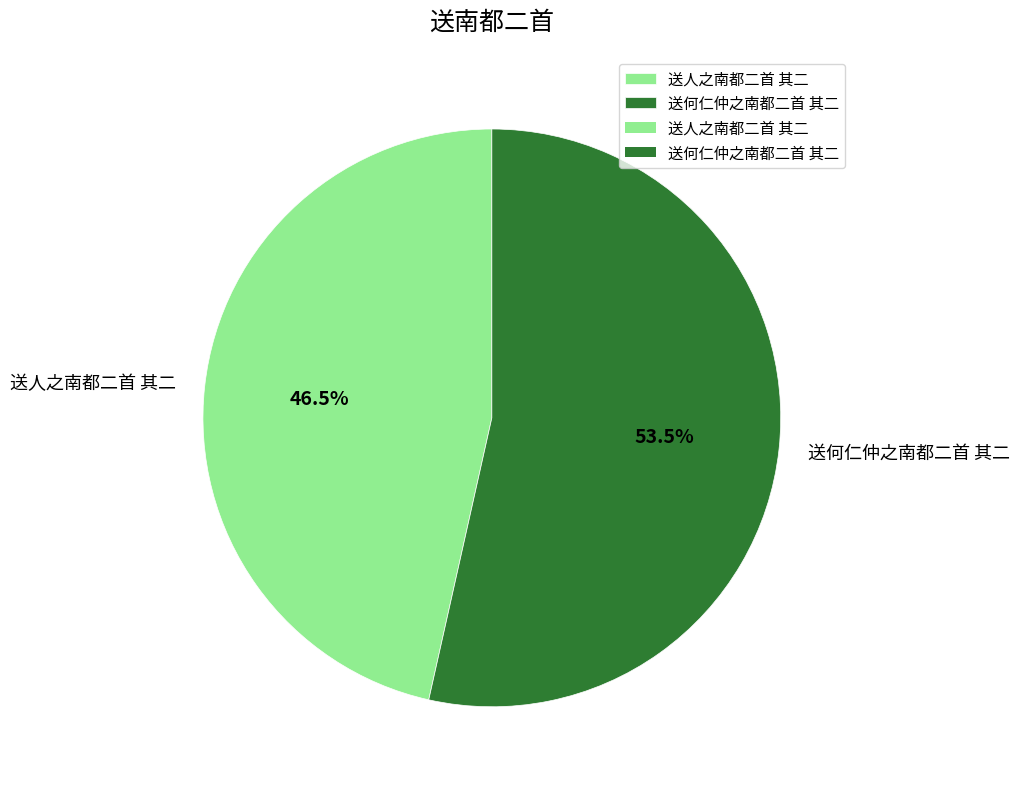

What portion of the pie excludes 送何仁仲之南都二首 其二?

46.5%